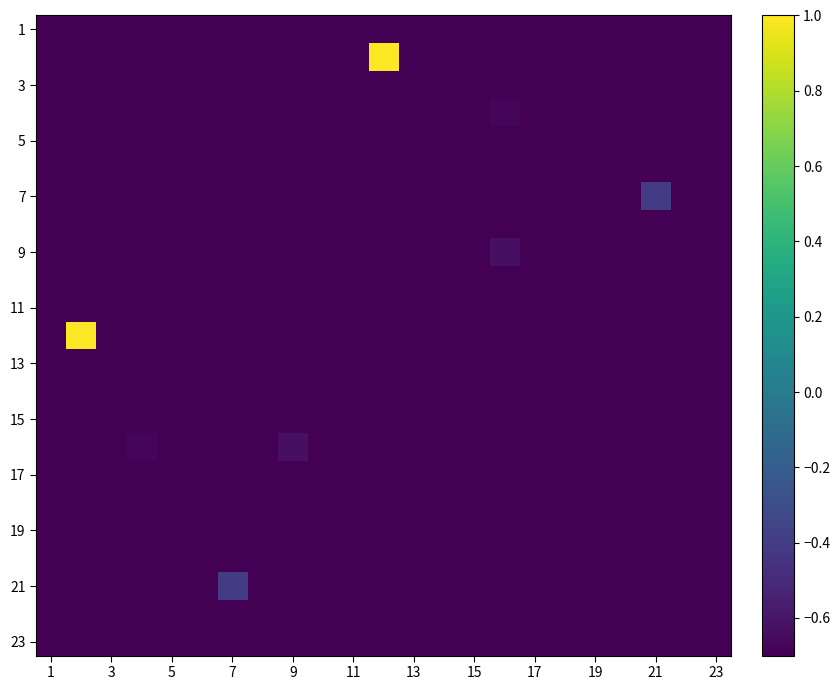

Count the number of data series in this chart.

23